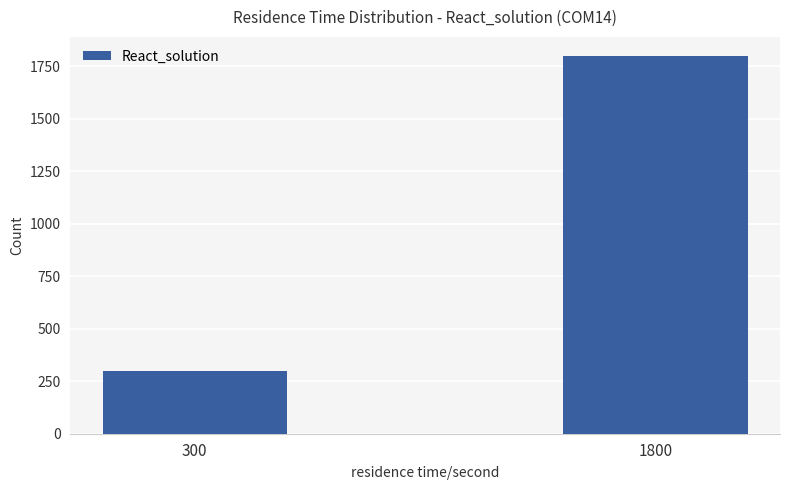

Where is the data nearest to the value 1050?

300